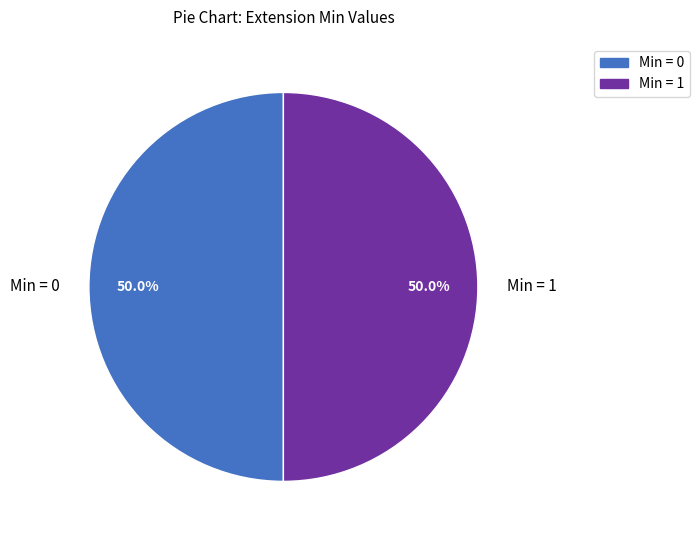

How many slices are in this pie chart?

2